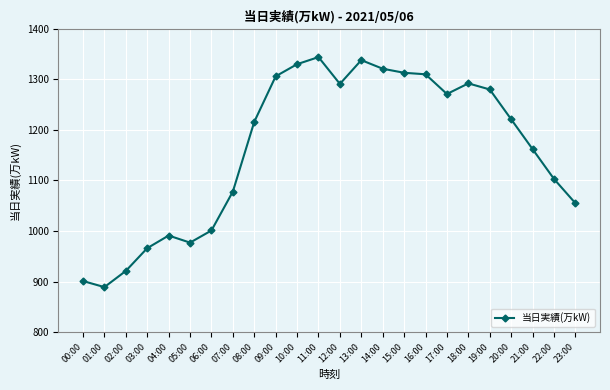

What is the label of the 3rd point from the left?

02:00